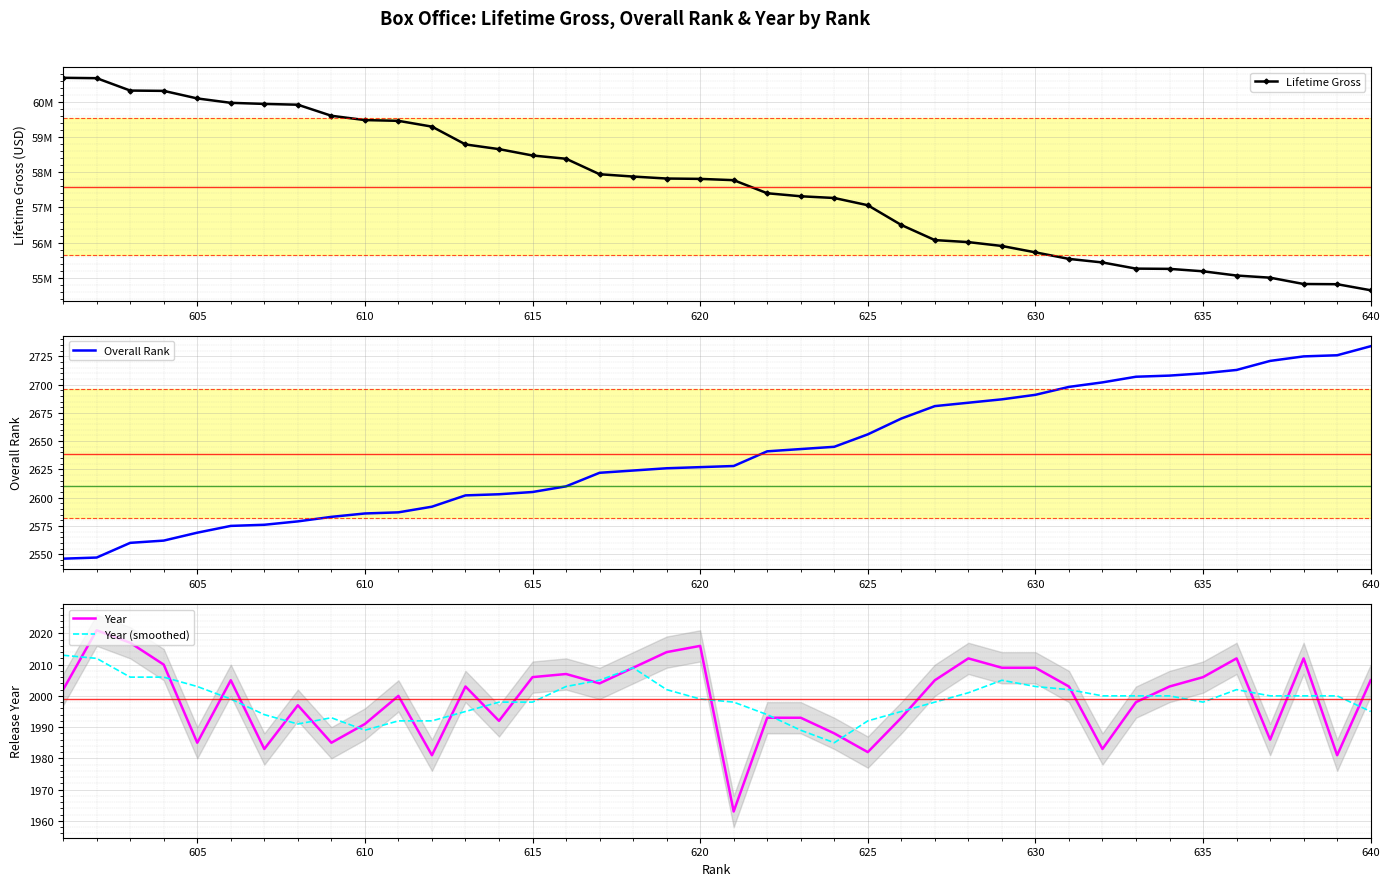

The value of Year at 630 is 3354. True or false?

False